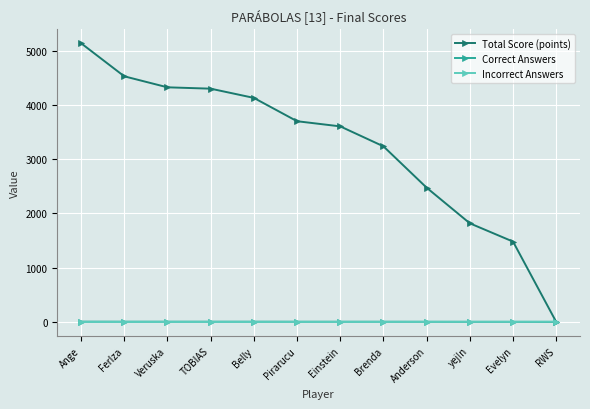

How many series are shown in this chart?

3